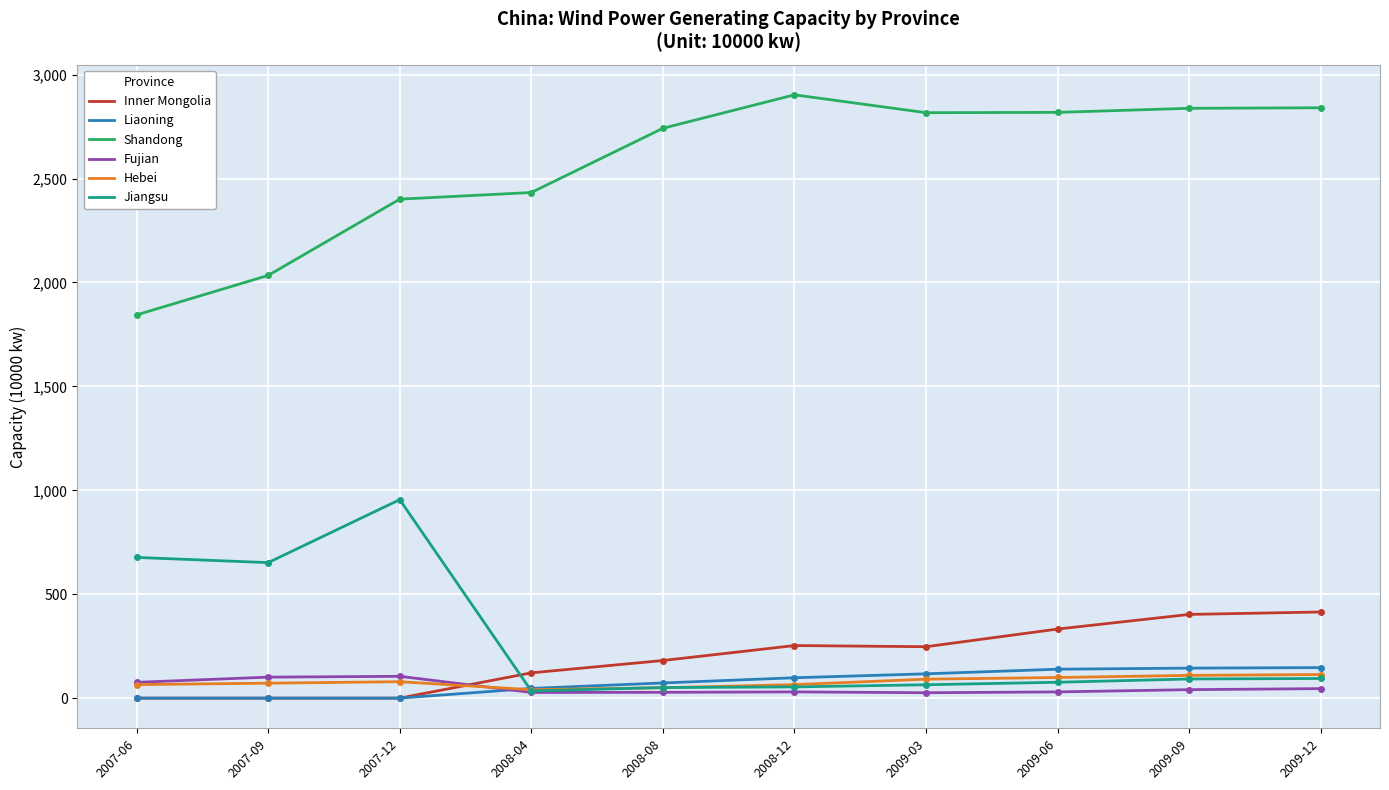

True or false: Liaoning and Shandong intersect in this chart.

False